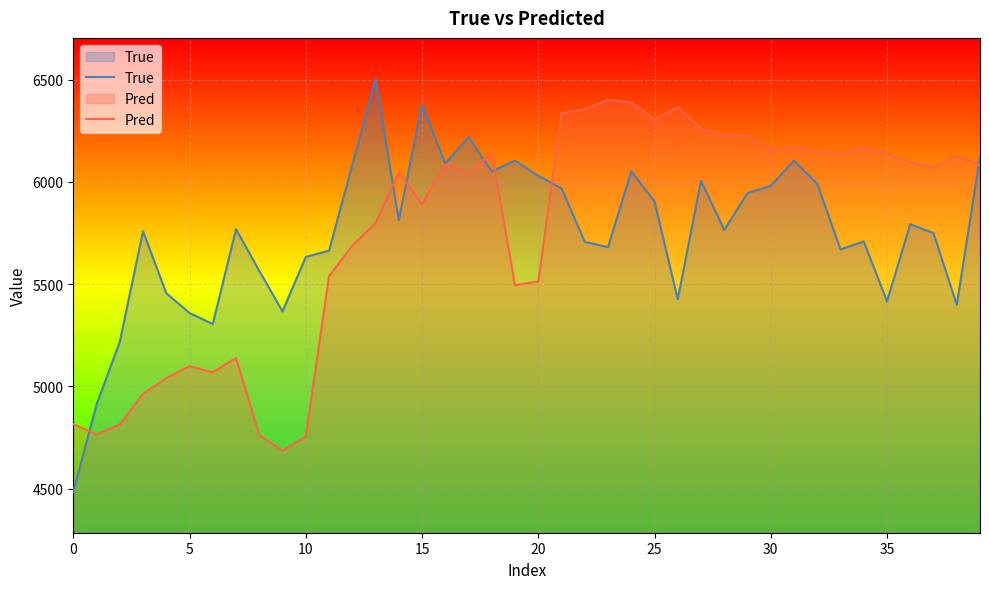

Which category has the lowest value in the Pred series?

9